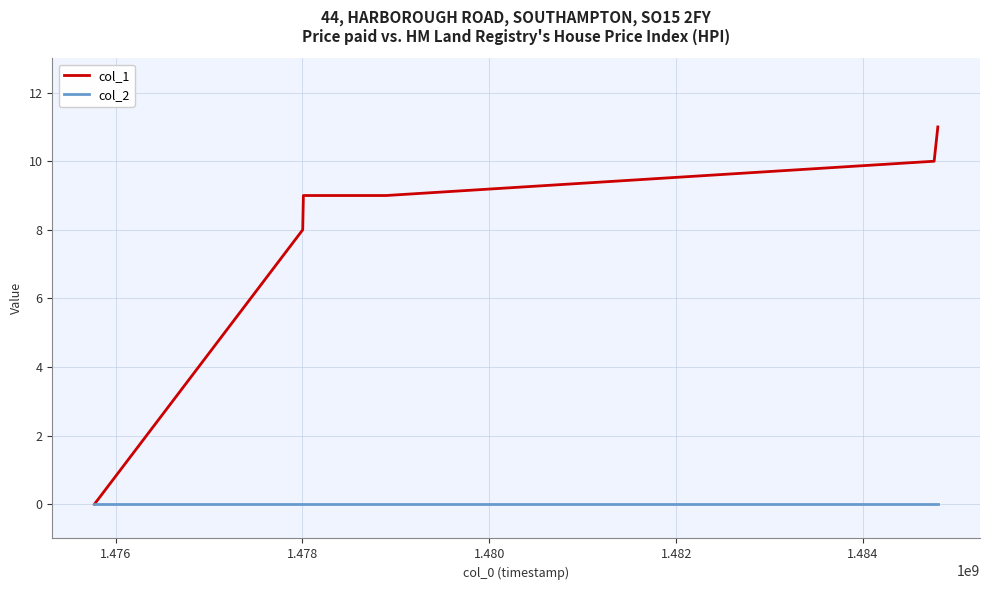

Reading left to right, extract all data points from this chart.

col_1: 0	8	9	9	10	11
col_2: 0	0	0	0	0	0